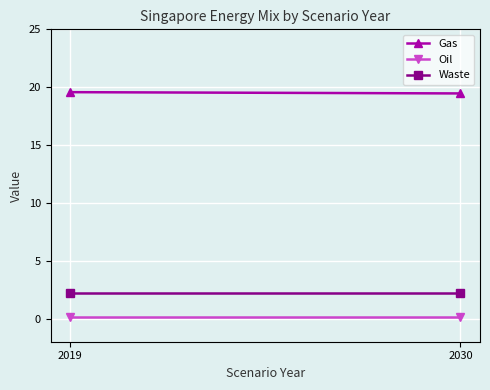

At which label does Oil reach its minimum?

2019